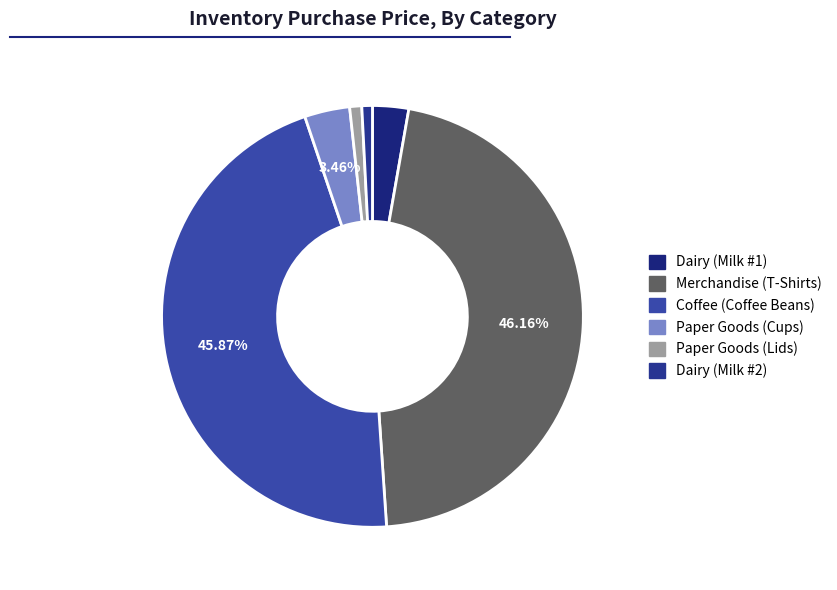

How many segments does this pie chart have?

6